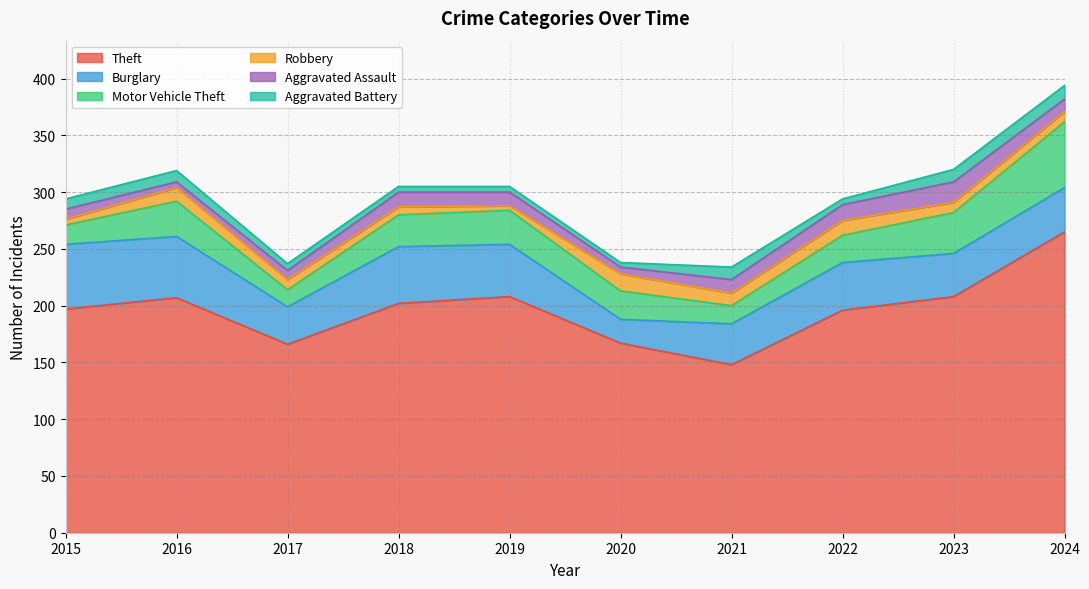

Which series has the largest total across all categories?

Theft